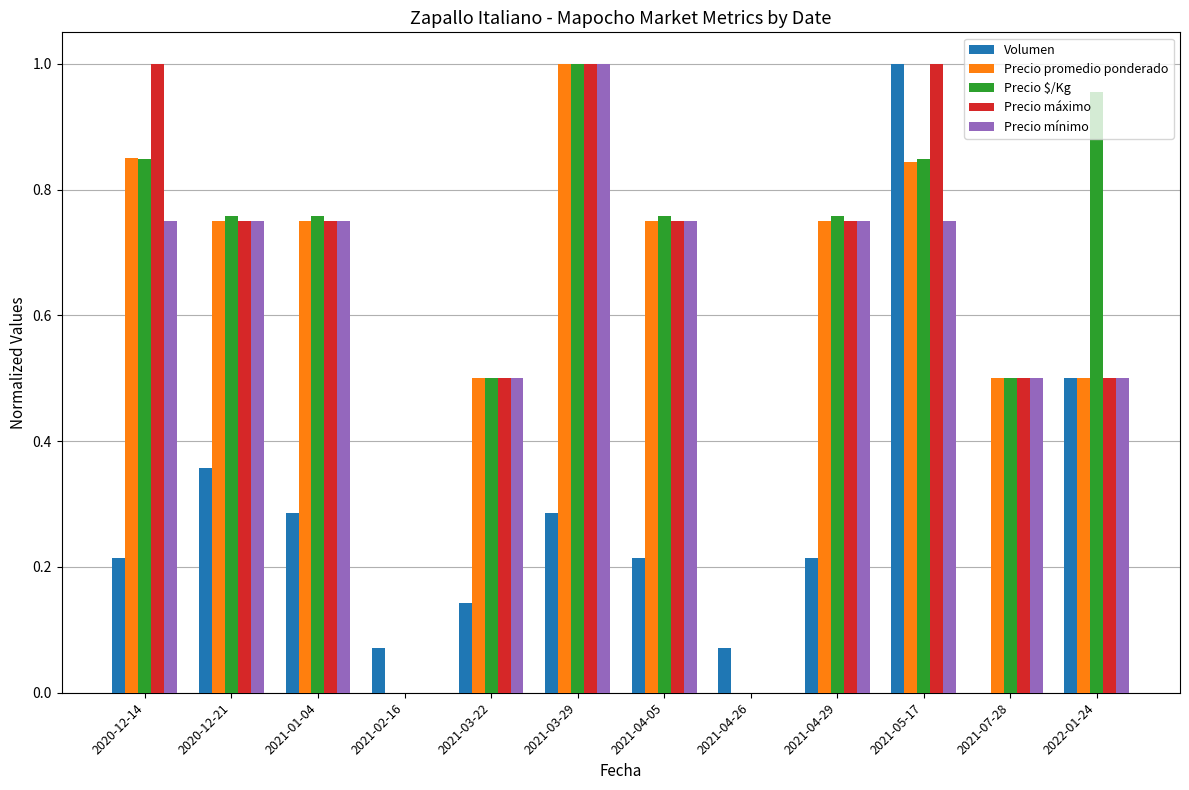

Which category has the highest value in the Volumen series?

2021-05-17